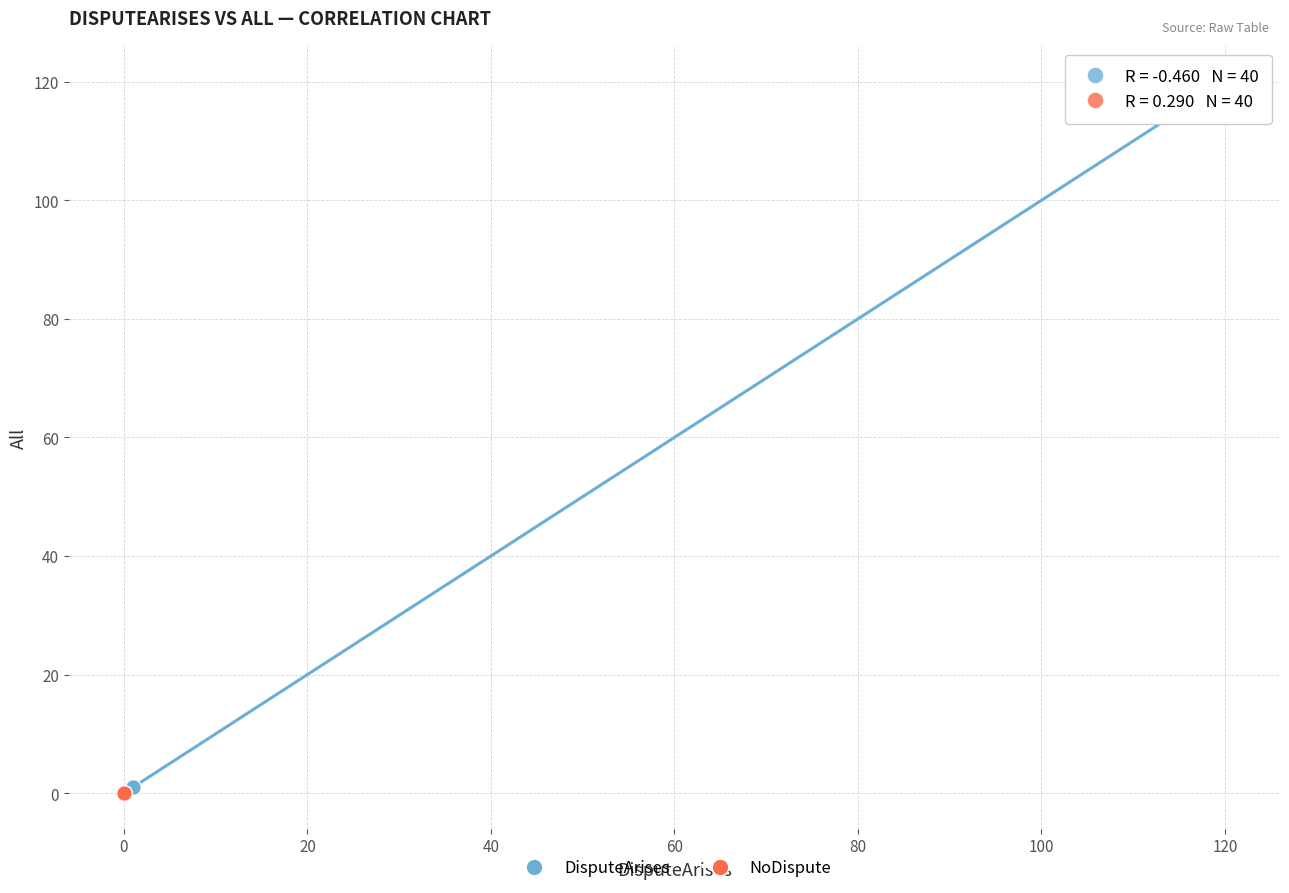

Which series contains the highest Y value?

DisputeArises